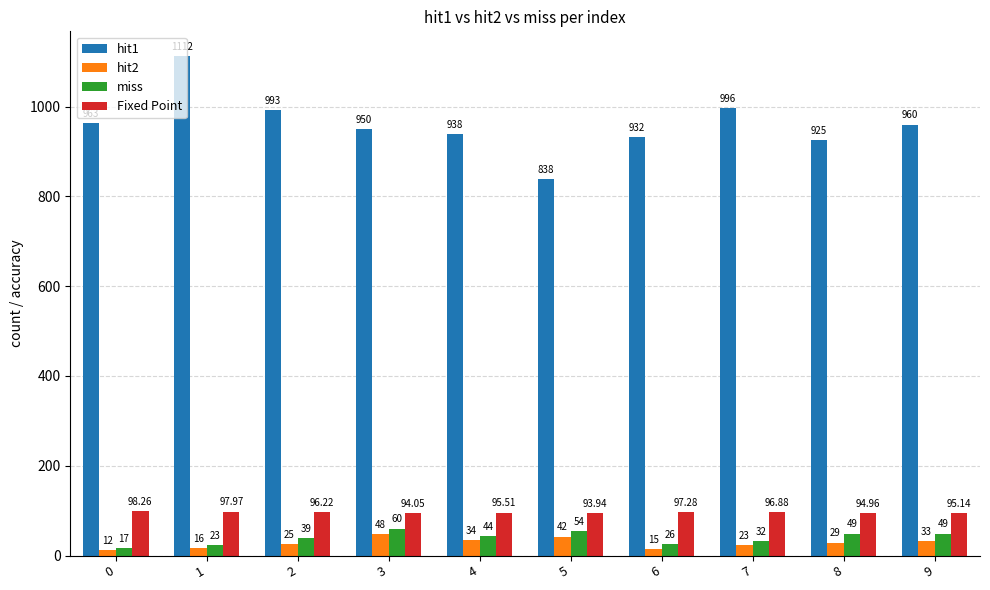

Is it true that hit2 equals 33.0 at 9?

True